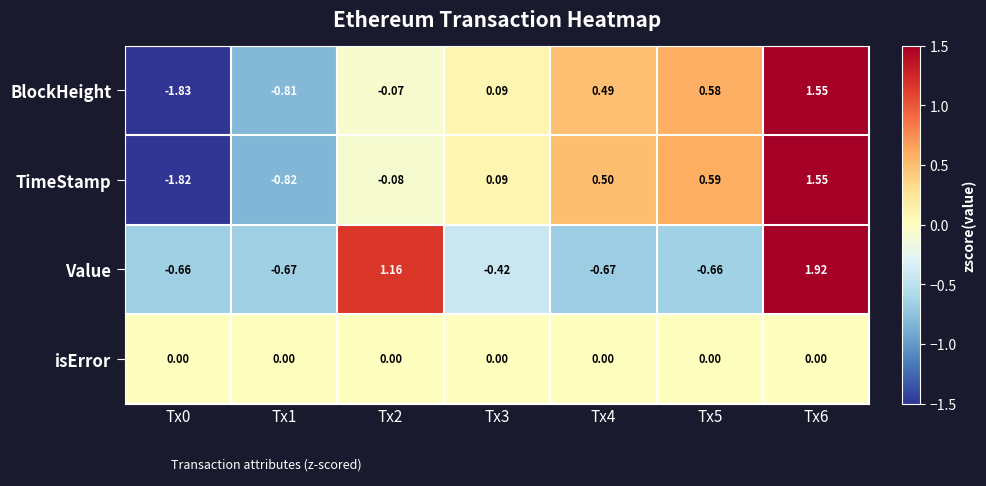

Which series has the largest total across all categories?

TimeStamp